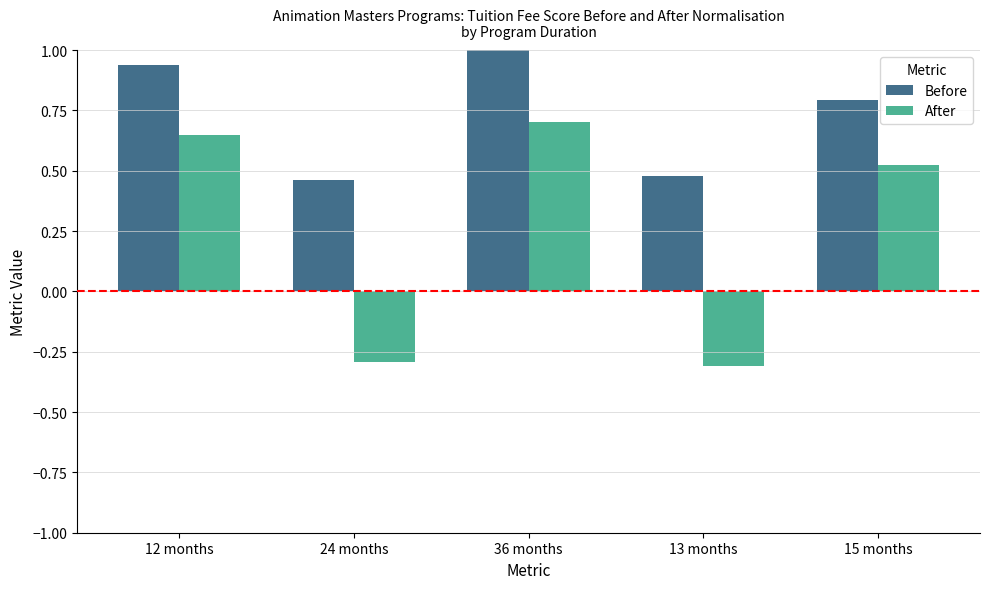

What is the label of the 1st bar from the right?

15 months